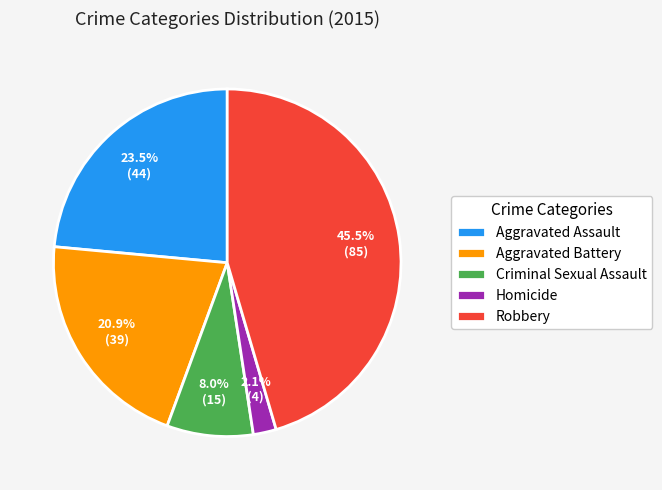

Count the number of slices in the pie.

5